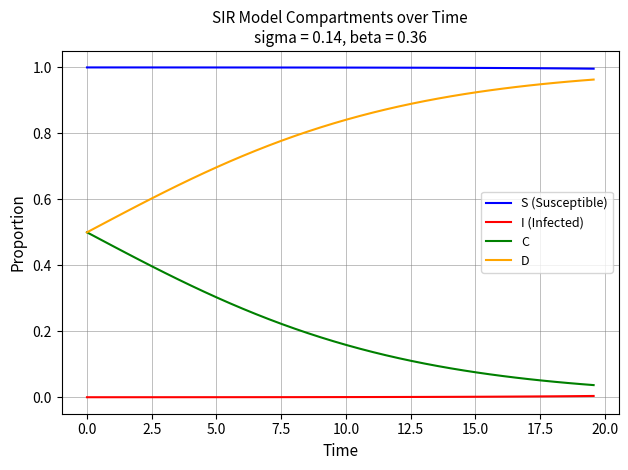

True or false: I (Infected) and D cross at least once.

False